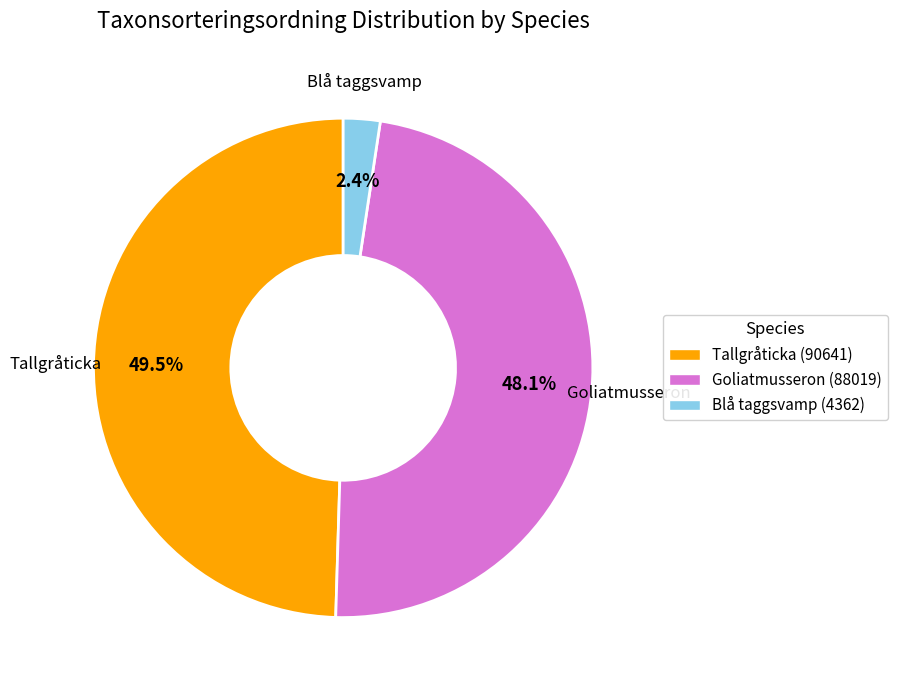

Is there any slice that represents more than half of the pie?

No